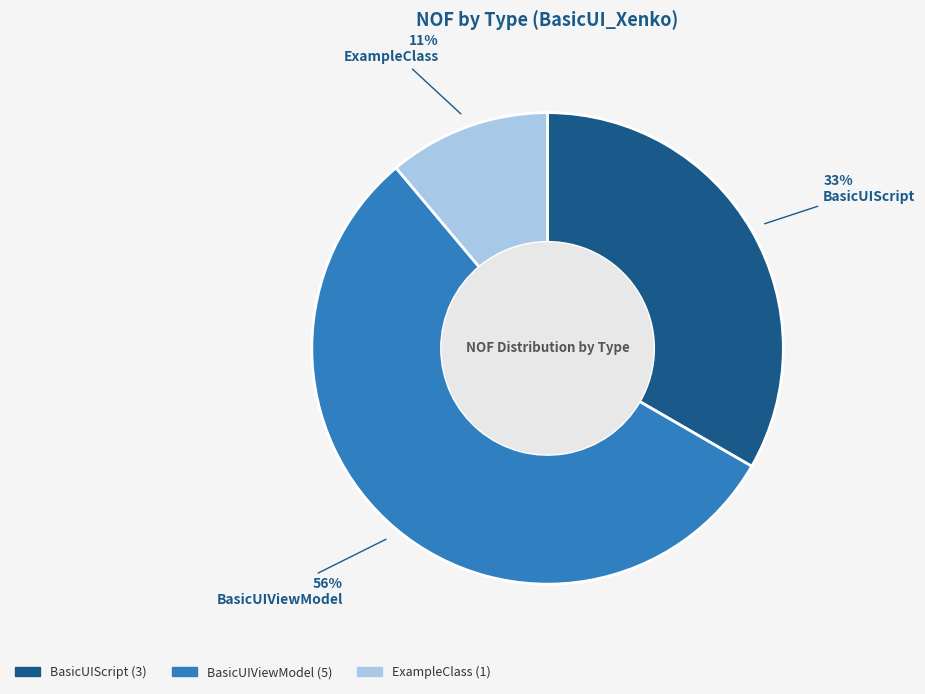

Which slice is the largest?

BasicUIViewModel